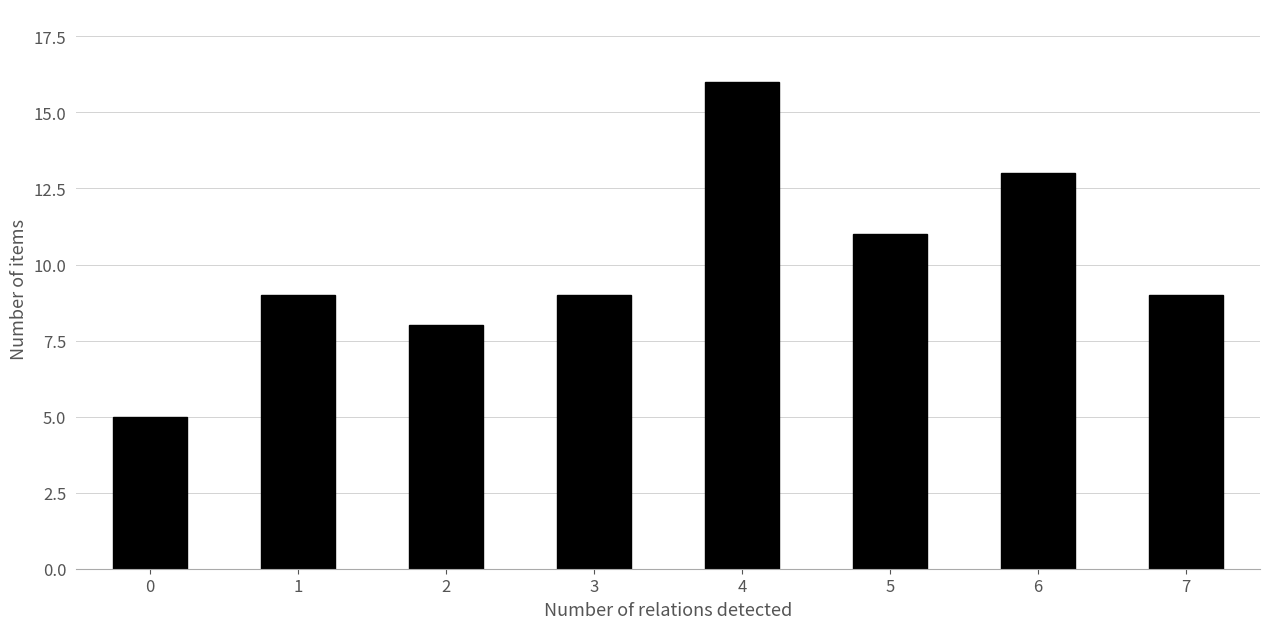

Reading right to left, transcribe all the data shown in this chart.

9	13	11	16	9	8	9	5